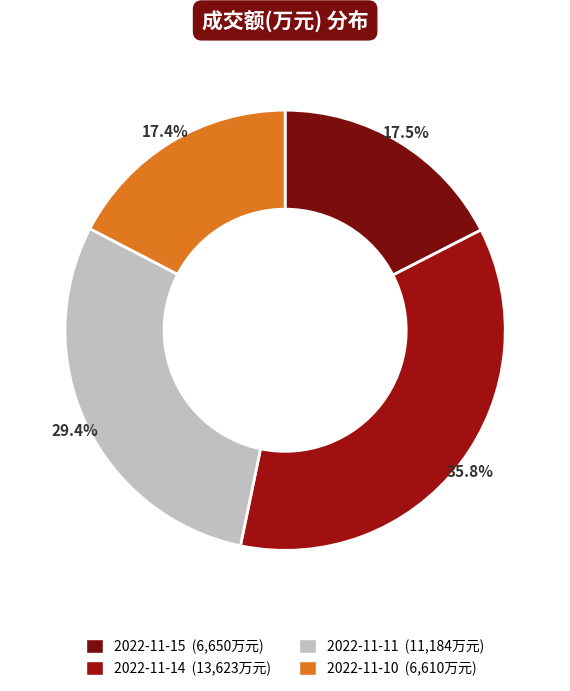

Do 2022-11-11 and 2022-11-10 together represent more than half of the pie?

No